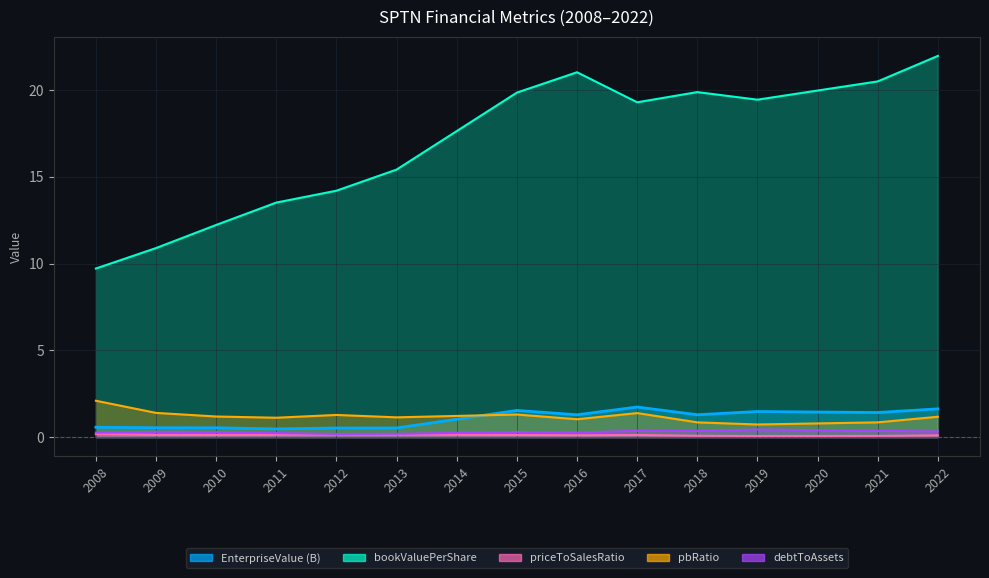

What is the difference between the maximum and minimum values in the debtToAssets series?

0.3